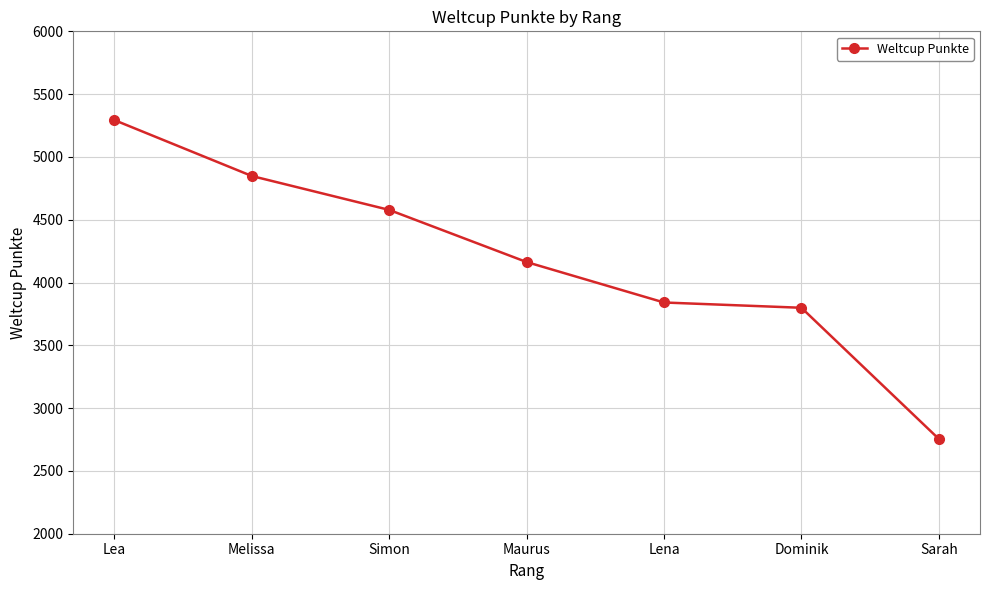

What is the ratio of the value at Melissa to the value at Maurus?

1.2